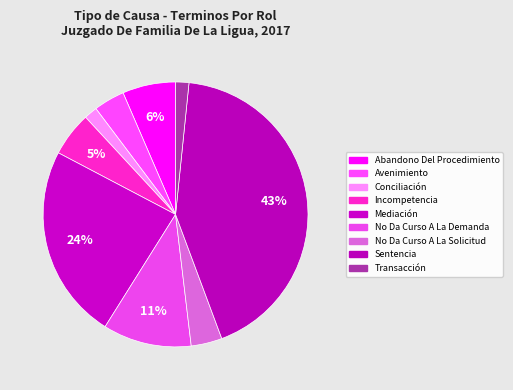

Is there a majority slice in this chart?

No